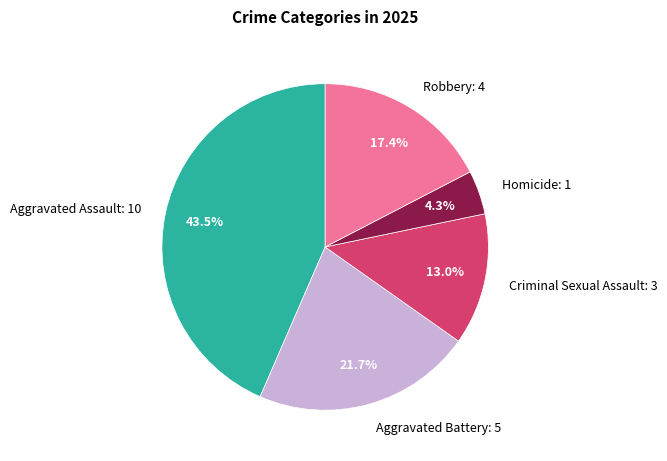

Between Robbery and Homicide, which is larger?

Robbery